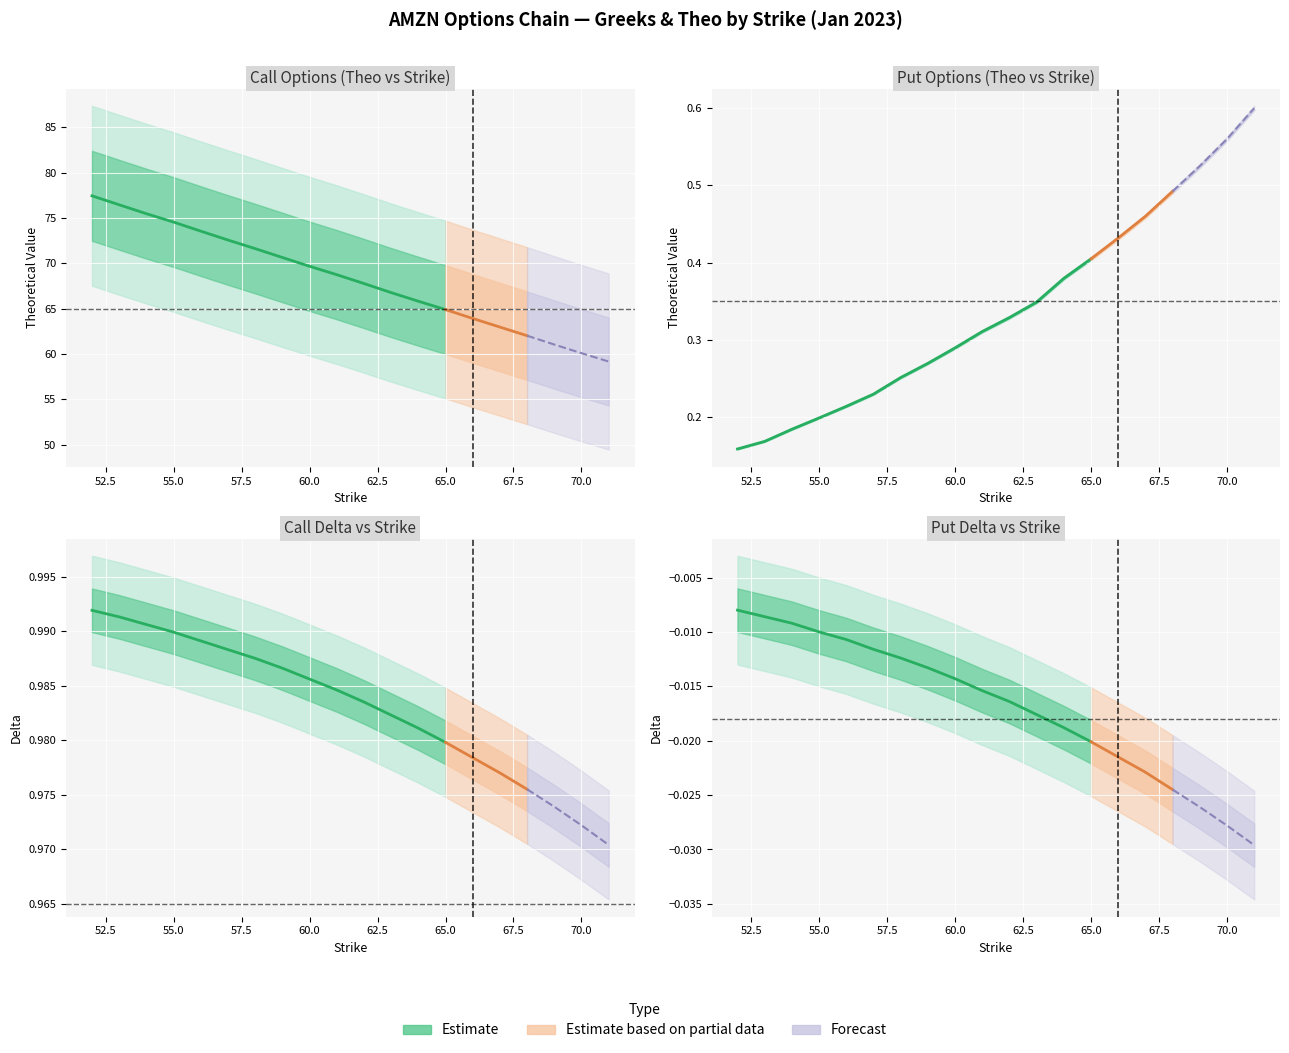

What is the spread (max minus min) of values at 12?

65.8